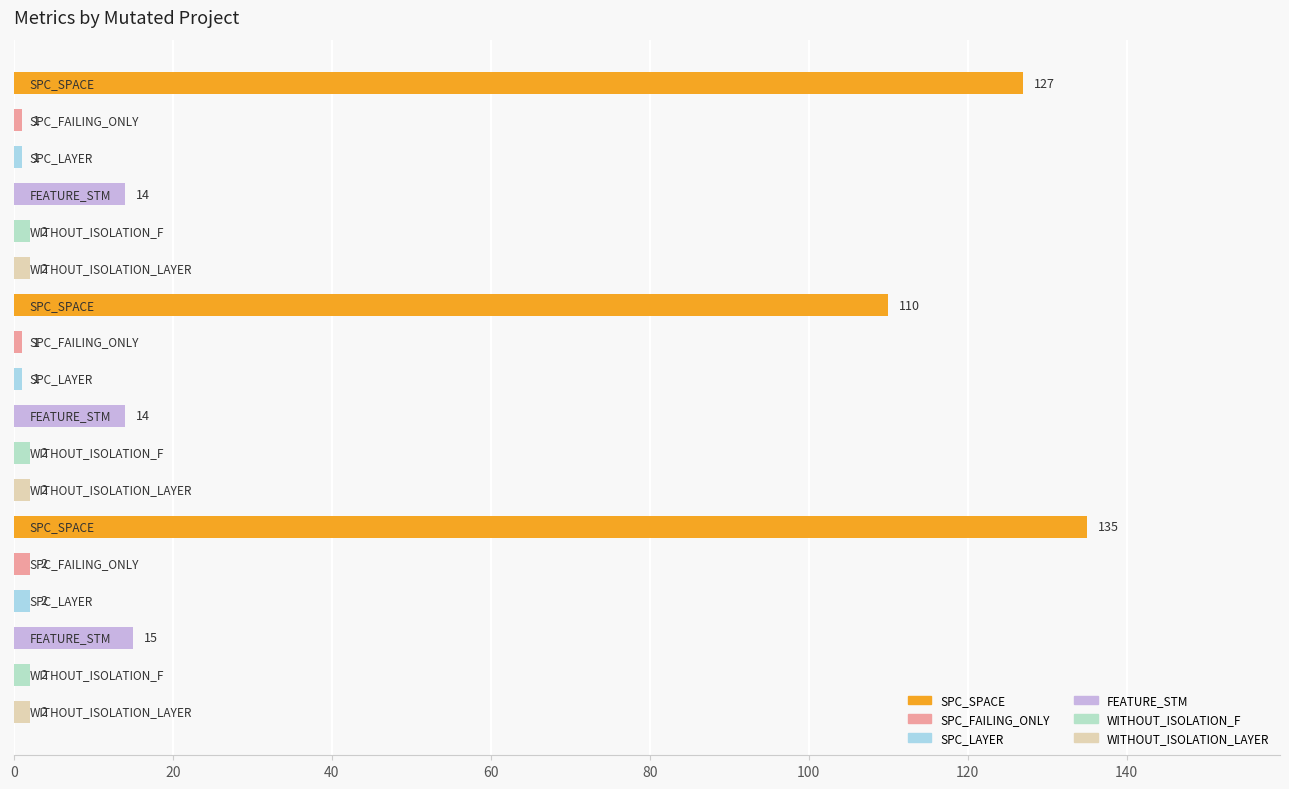

How many bars are there in total?

18